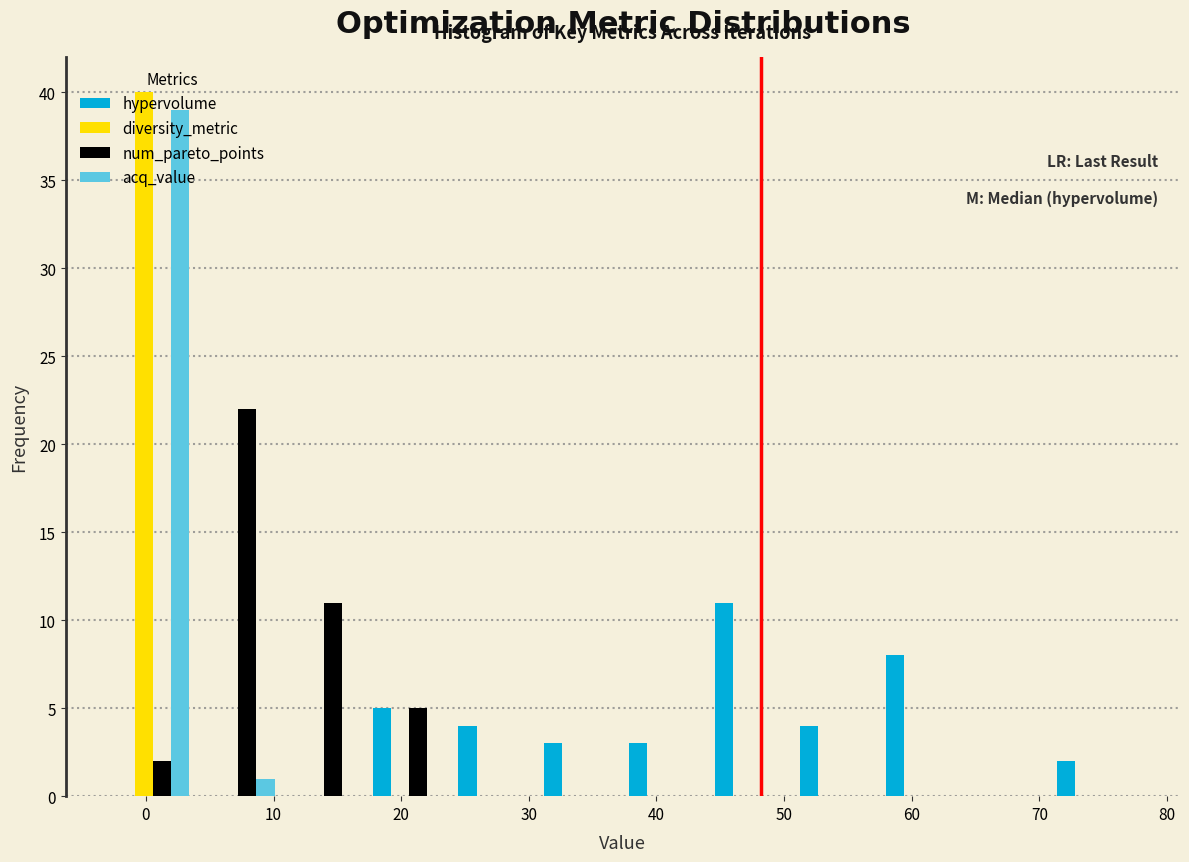

Reading left to right, list every range on the x-axis with the height of the bar of each series over it. Neither the bar edges nor the heights are printed on the chart, so give them approximately, as read against the axes.

-3 to 4: hypervolume=0	diversity_metric=40	num_pareto_points=2	acq_value=39
4 to 11: hypervolume=0	diversity_metric=0	num_pareto_points=22	acq_value=1
11 to 17: hypervolume=0	diversity_metric=0	num_pareto_points=11	acq_value=0
17 to 24: hypervolume=5	diversity_metric=0	num_pareto_points=5	acq_value=0
24 to 31: hypervolume=4	diversity_metric=0	num_pareto_points=0	acq_value=0
31 to 37: hypervolume=3	diversity_metric=0	num_pareto_points=0	acq_value=0
37 to 44: hypervolume=3	diversity_metric=0	num_pareto_points=0	acq_value=0
44 to 51: hypervolume=11	diversity_metric=0	num_pareto_points=0	acq_value=0
51 to 57: hypervolume=4	diversity_metric=0	num_pareto_points=0	acq_value=0
57 to 64: hypervolume=8	diversity_metric=0	num_pareto_points=0	acq_value=0
64 to 71: hypervolume=0	diversity_metric=0	num_pareto_points=0	acq_value=0
71 to 78: hypervolume=2	diversity_metric=0	num_pareto_points=0	acq_value=0